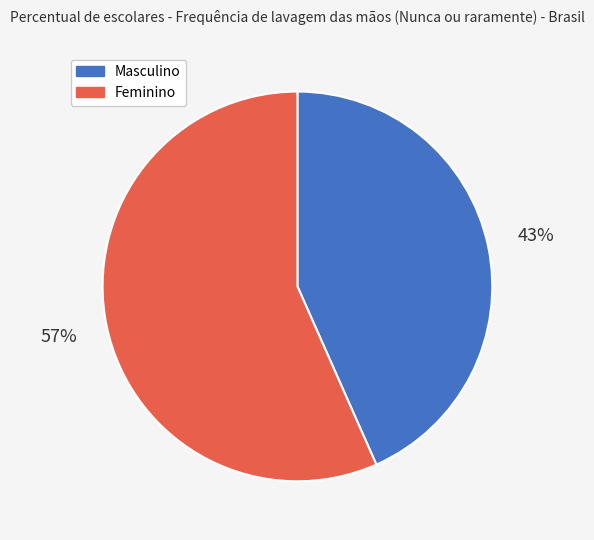

Combined, do Masculino and Feminino account for over 50%?

Yes